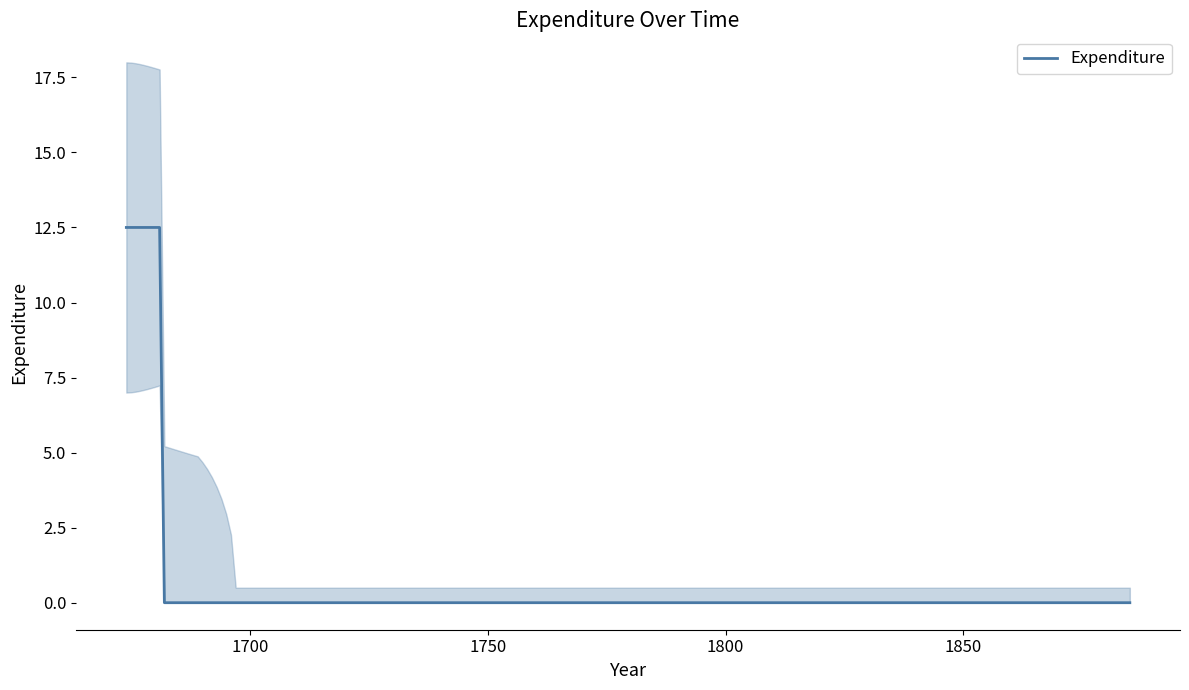

What is the highest value of the Expenditure series?

12.5